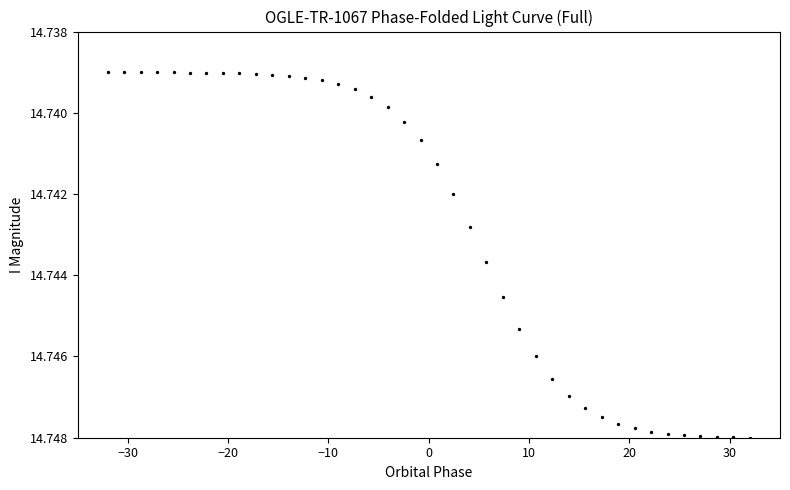

What is the range of X values (max minus min)?

64.0